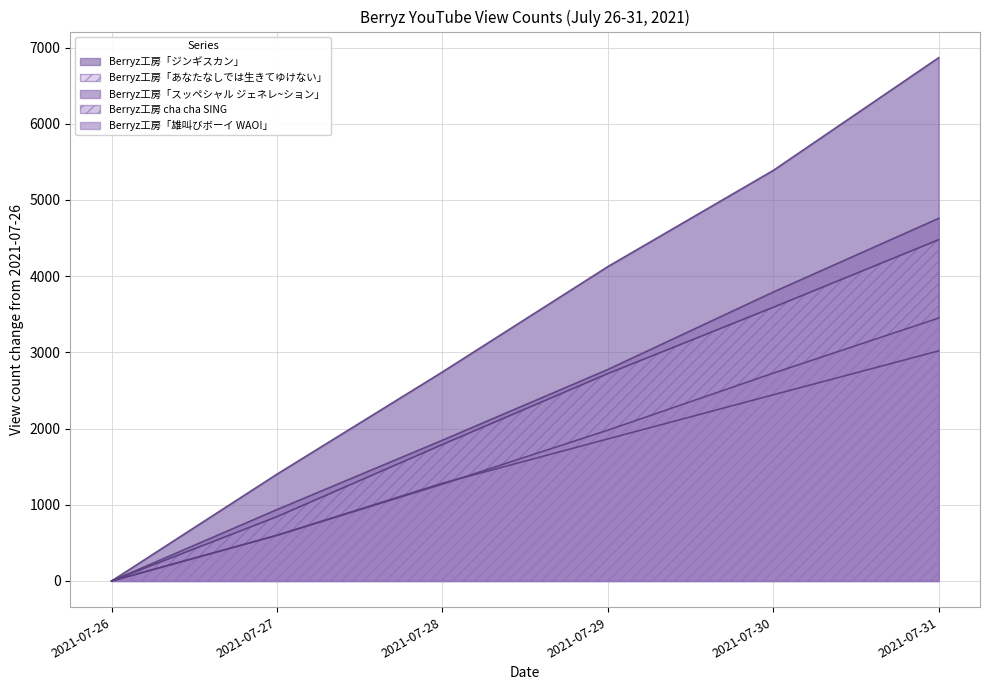

Reading left to right, transcribe all the data shown in this chart.

Berryz工房「ジンギスカン」: 0	1402	2743	4125	5387	6866
Berryz工房「あなたなしでは生きてゆけない」: 0	600	1283	1864	2443	3019
Berryz工房「スッペシャル ジェネレ~ション」: 0	937	1847	2775	3791	4758
Berryz工房 cha cha SING: 0	844	1791	2721	3591	4478
Berryz工房「雄叫びボーイ WAO!」: 0	599	1271	1979	2727	3450